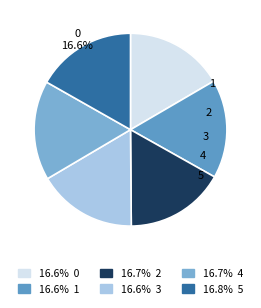

Is there a majority slice in this chart?

No